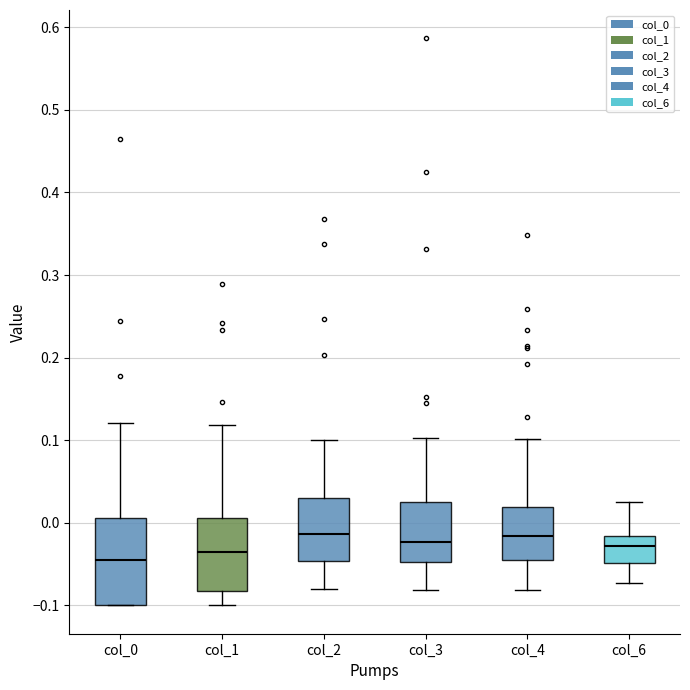

Where is the upper edge of the box for col_1 on the y-axis? The values are not printed on the chart, so give them approximately, as read against the axis.

0.01